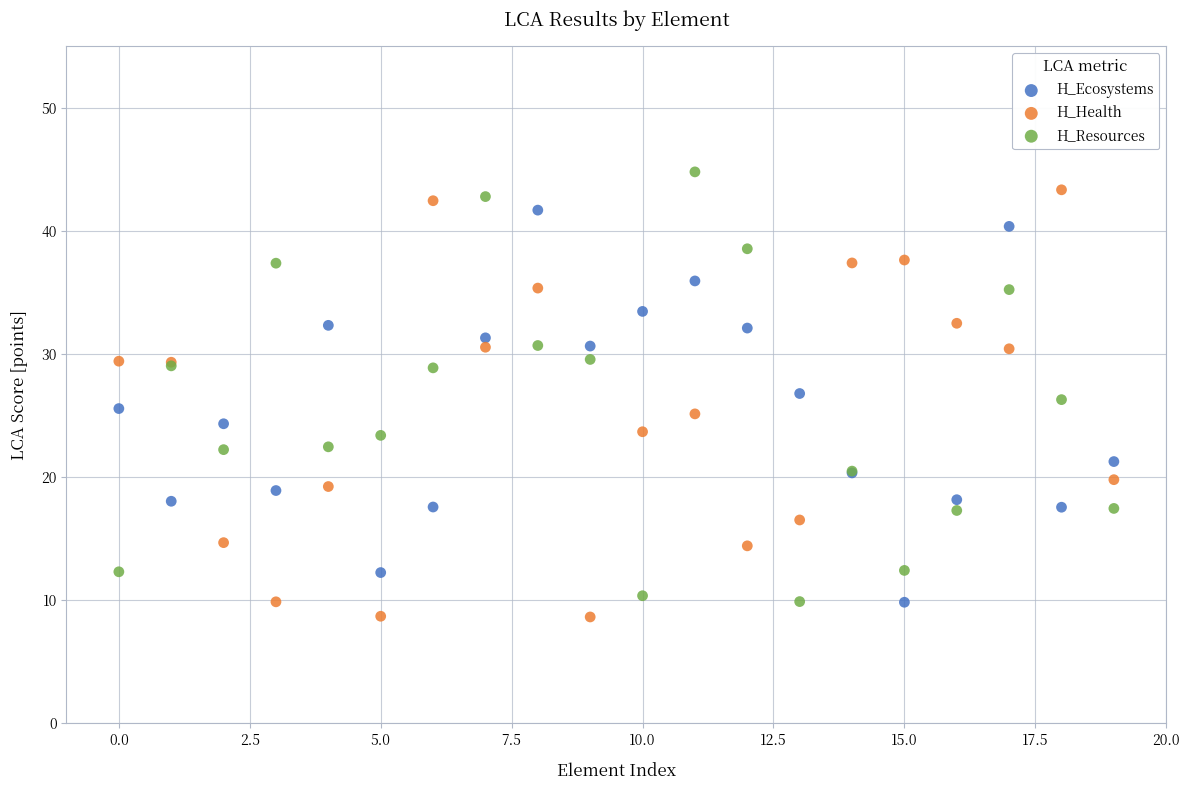

What are all the series names shown in the legend?

H_Ecosystems, H_Health, H_Resources